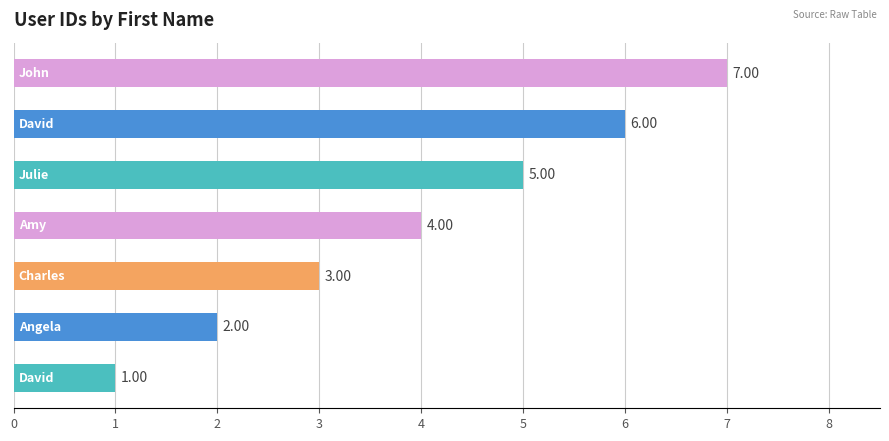

What is the difference between the maximum and minimum values?

6